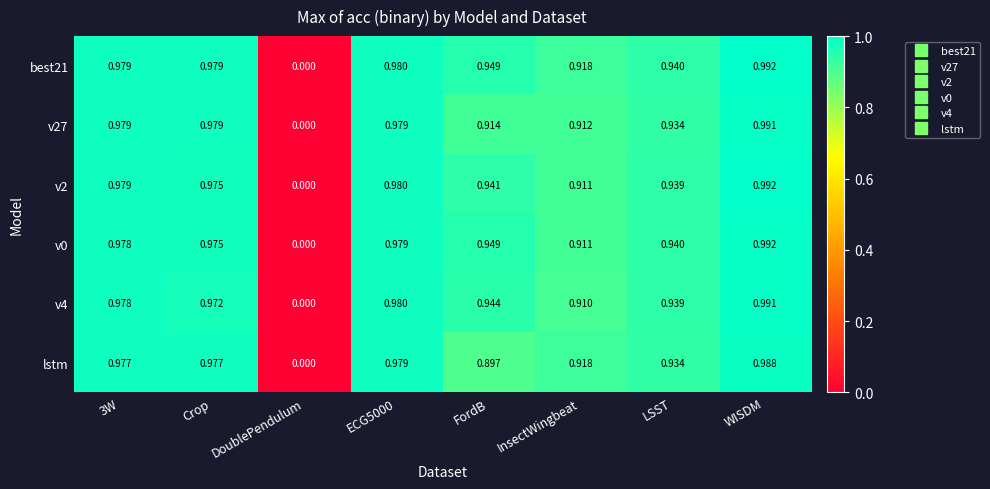

Which category has the lowest value across all series?

DoublePendulum